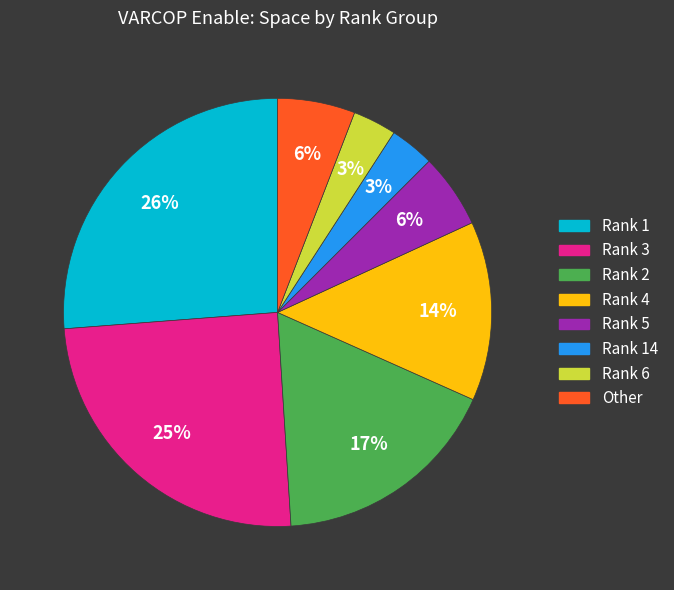

To the nearest percent, what is the difference between the largest and smallest slice percentages?

23%